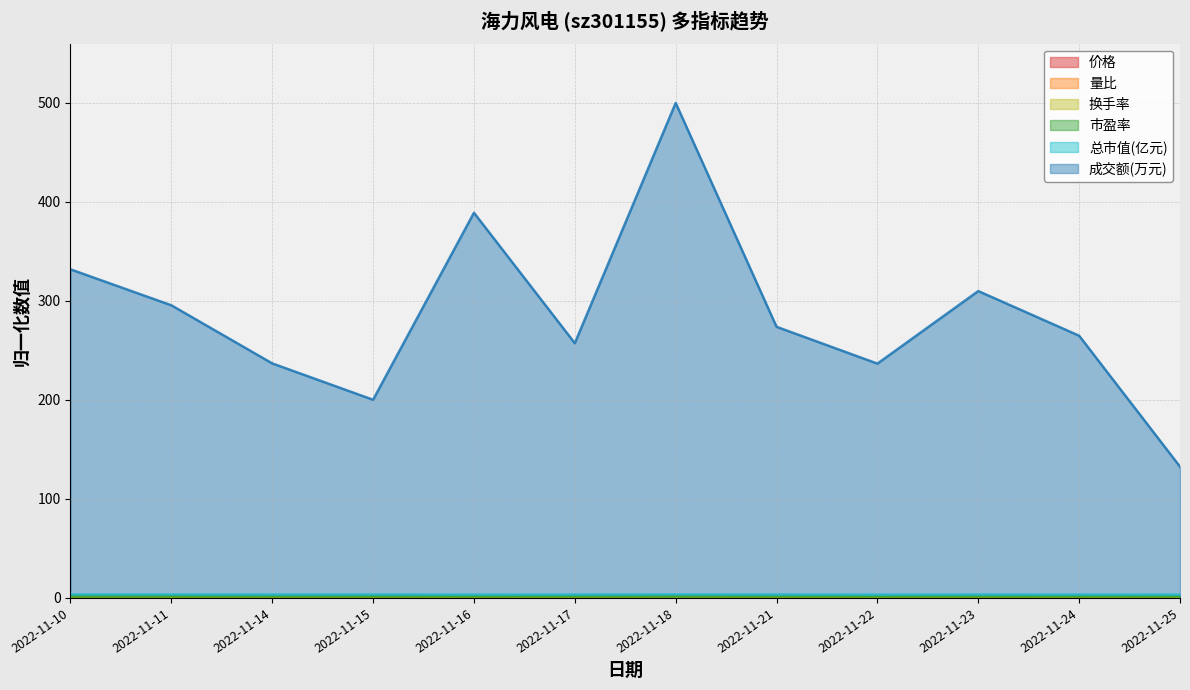

What is the spread (max minus min) of values at 2022-11-21?

272.9